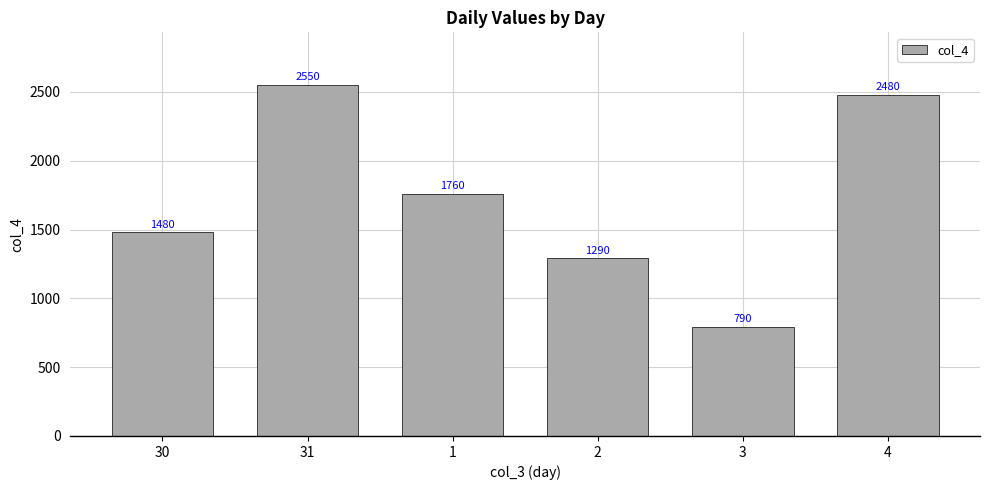

What is the value of the 4th bar from the left?

1290